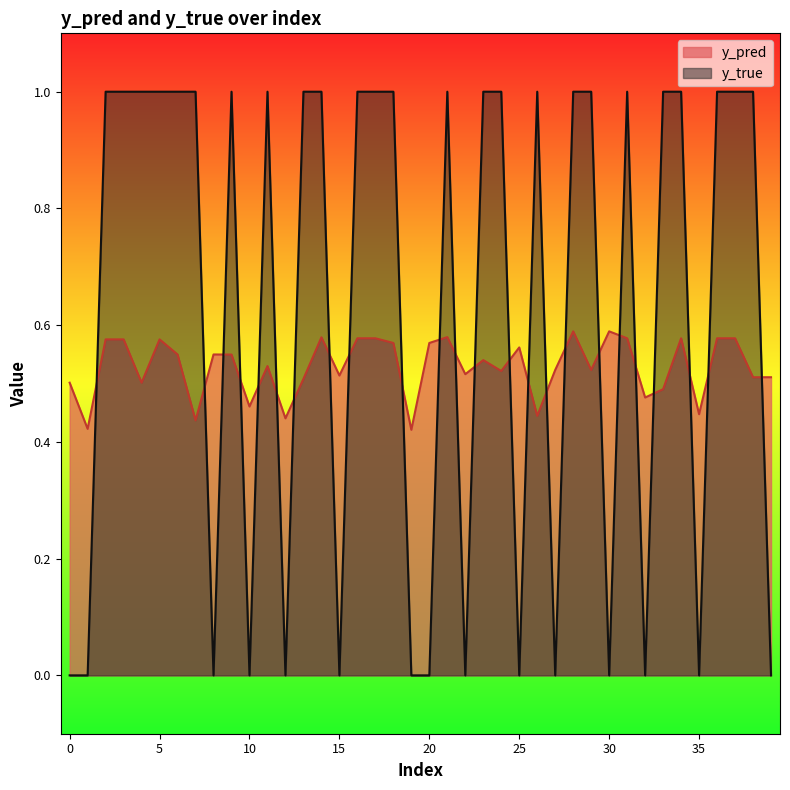

Is it true that y_pred equals 0.3 at 15?

False